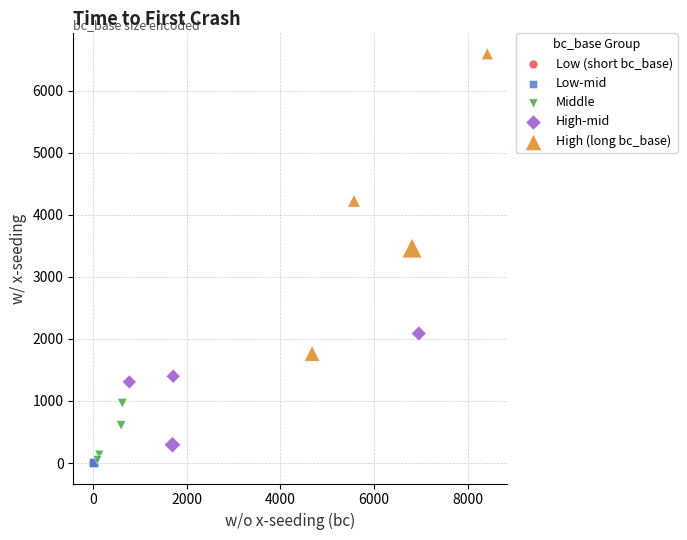

Which series has the widest spread of Y values?

High (long bc_base)